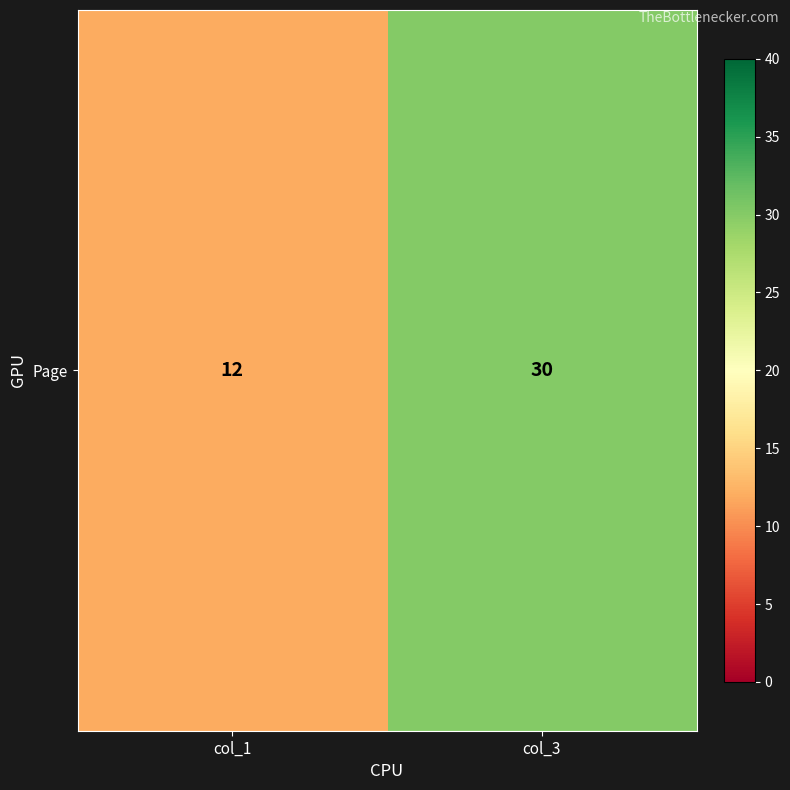

Rank the categories by value from lowest to highest.

col_1, col_3